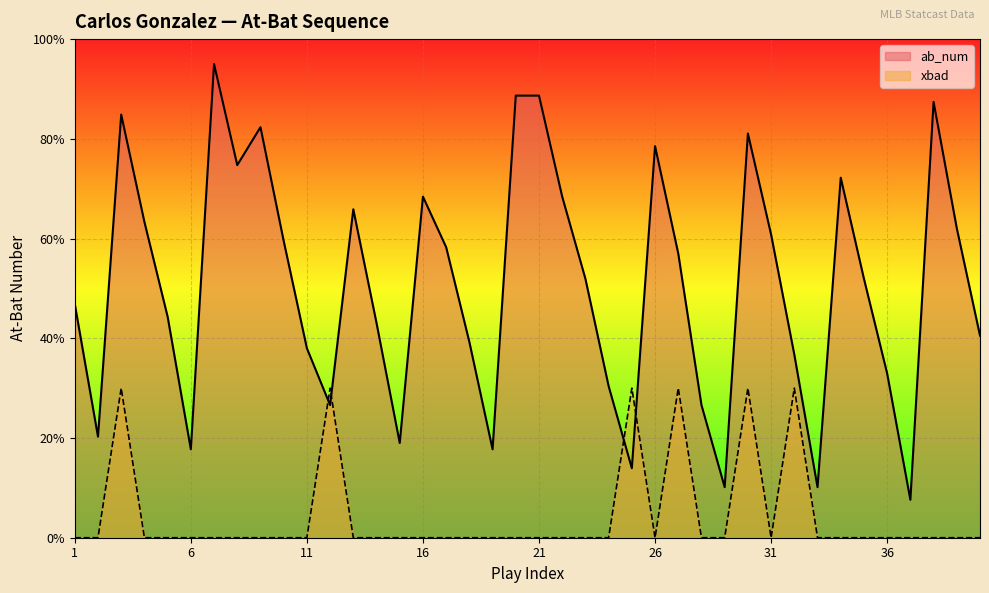

Reading left to right, list all the values displayed in this chart.

ab_num: 1=46.9	2=20.3	3=84.9	4=63.3	5=44.3	6=17.7	7=95.0	8=74.7	9=82.3	10=59.5	11=38.0	12=26.6	13=65.9	14=43.1	15=19.0	16=68.4	17=58.3	18=39.3	19=17.7	20=88.7	21=88.7	22=68.4	23=51.9	24=30.4	25=13.9	26=78.5	27=57.0	28=26.6	29=10.1	30=81.1	31=60.8	32=36.7	33=10.1	34=72.2	35=51.9	36=32.9	37=7.6	38=87.4	39=62.1	40=40.5
xbad: 1=0.0	2=0.0	3=30.0	4=0.0	5=0.0	6=0.0	7=0.0	8=0.0	9=0.0	10=0.0	11=0.0	12=30.0	13=0.0	14=0.0	15=0.0	16=0.0	17=0.0	18=0.0	19=0.0	20=0.0	21=0.0	22=0.0	23=0.0	24=0.0	25=30.0	26=0.0	27=30.0	28=0.0	29=0.0	30=30.0	31=0.0	32=30.0	33=0.0	34=0.0	35=0.0	36=0.0	37=0.0	38=0.0	39=0.0	40=0.0